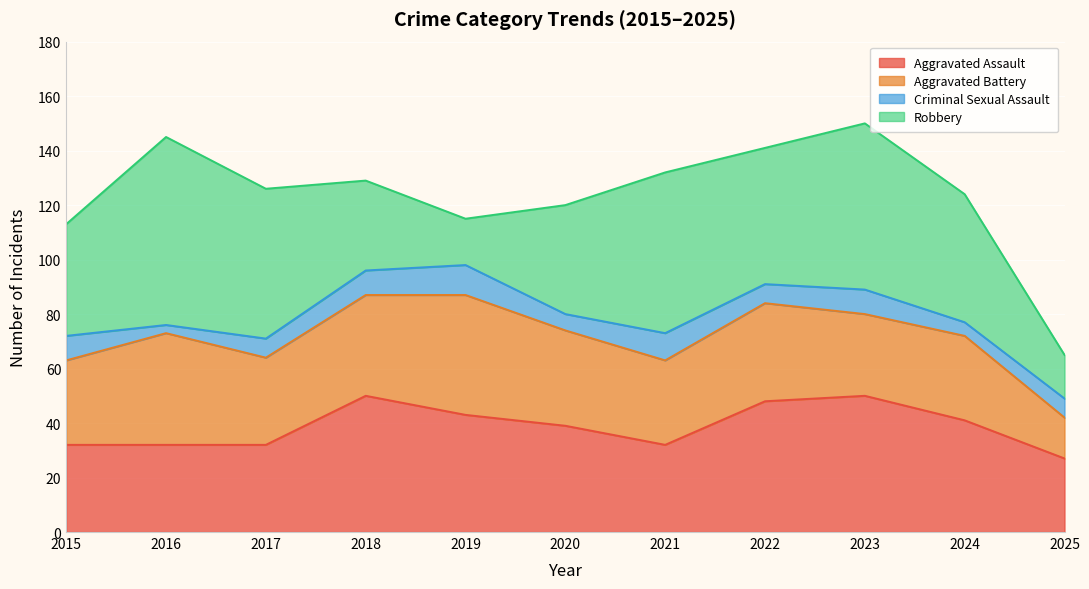

True or false: Criminal Sexual Assault has more than 2 interior local peaks.

True